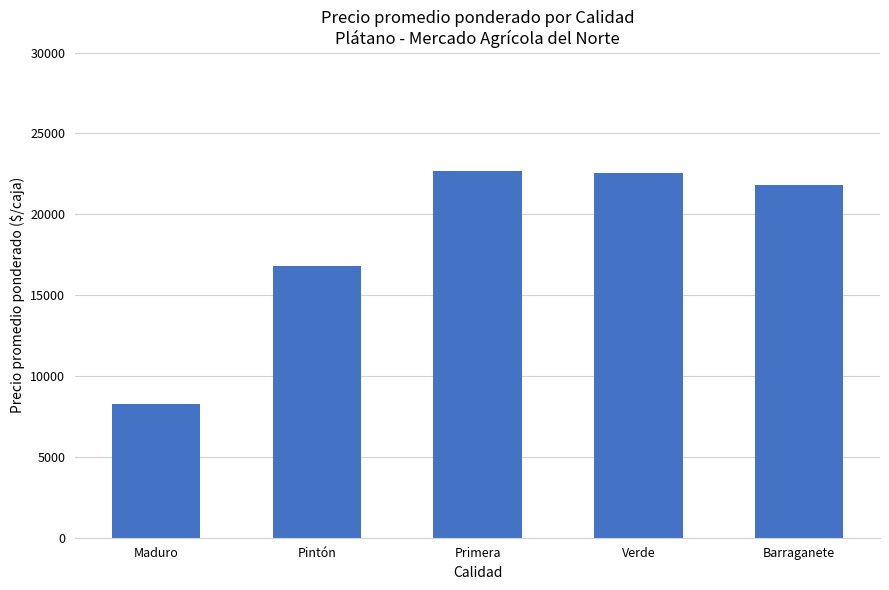

What is the change in value from Pintón to Primera?

+5822